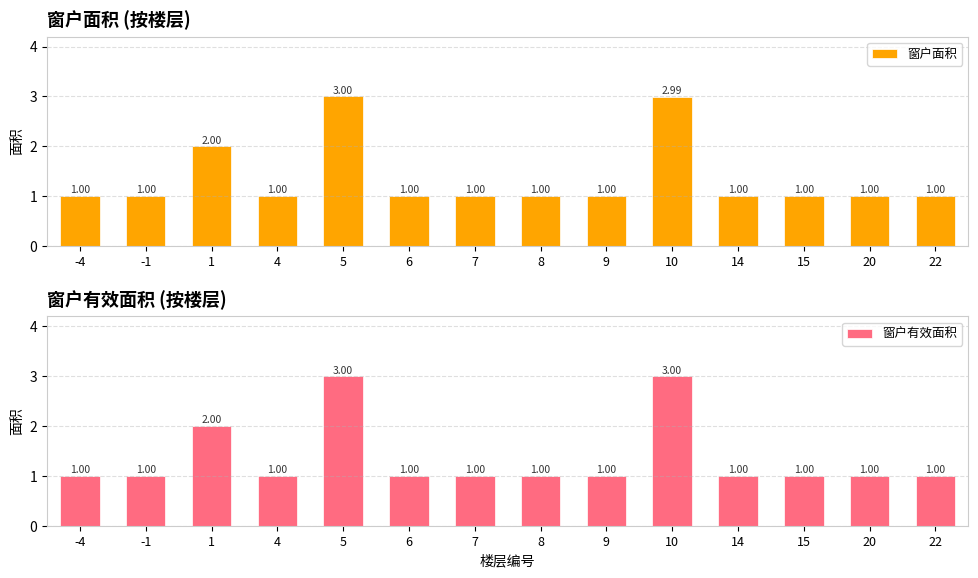

What is the value of the 窗户有效面积 bar at the 2nd from the left?

1